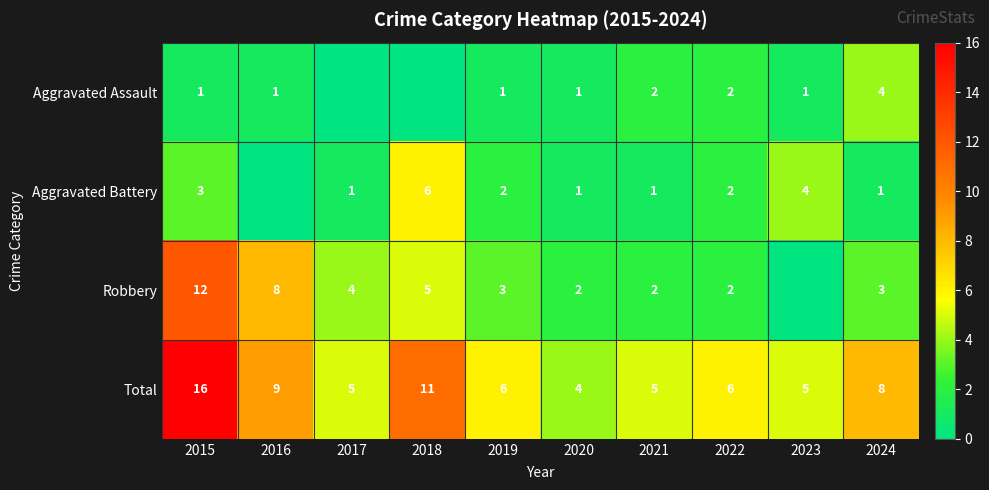

How many values in the Total series are below 6?

4